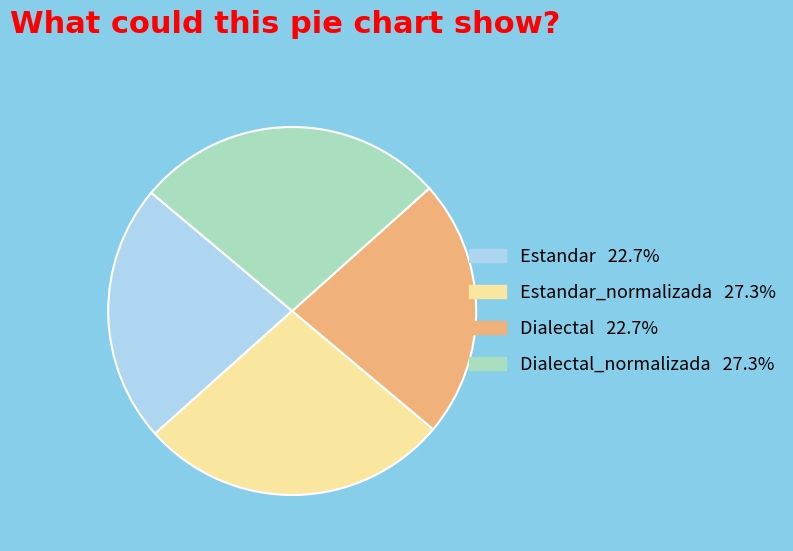

How many segments does this pie chart have?

4